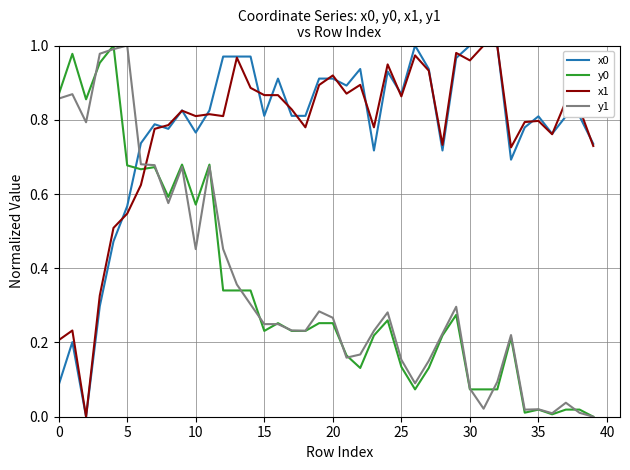

What is the sum of all y1 values?

14.1